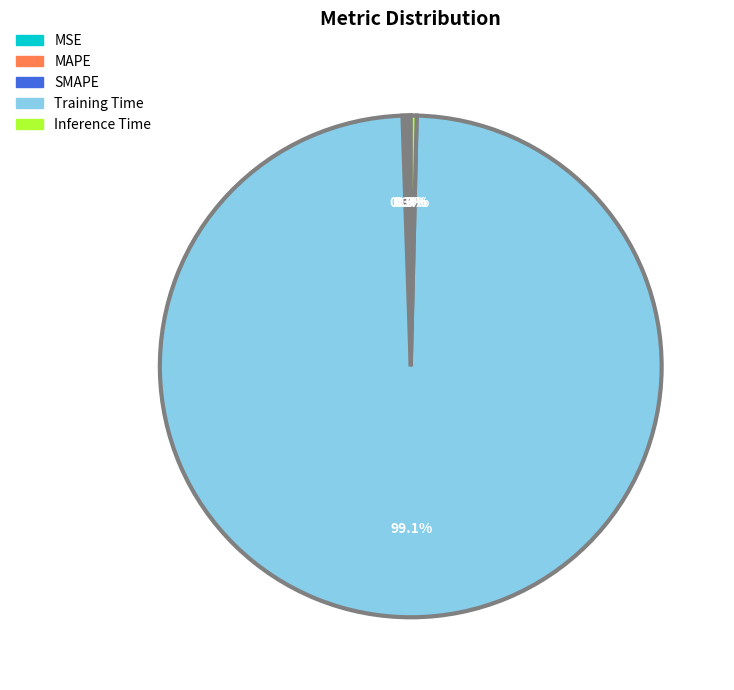

Is Inference Time the majority of the pie?

No